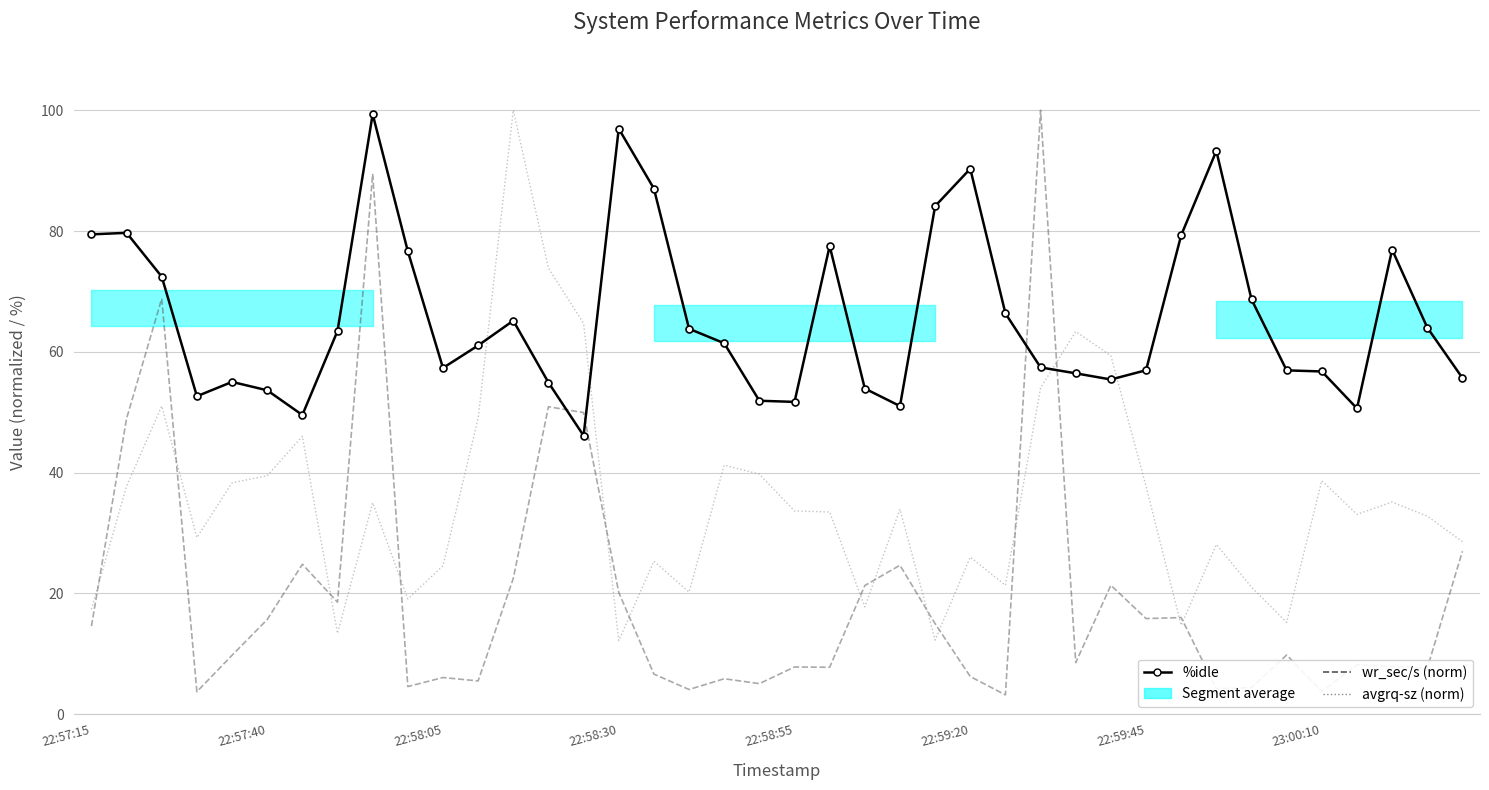

What value does the avgrq-sz (norm) series have at 34?

15.2